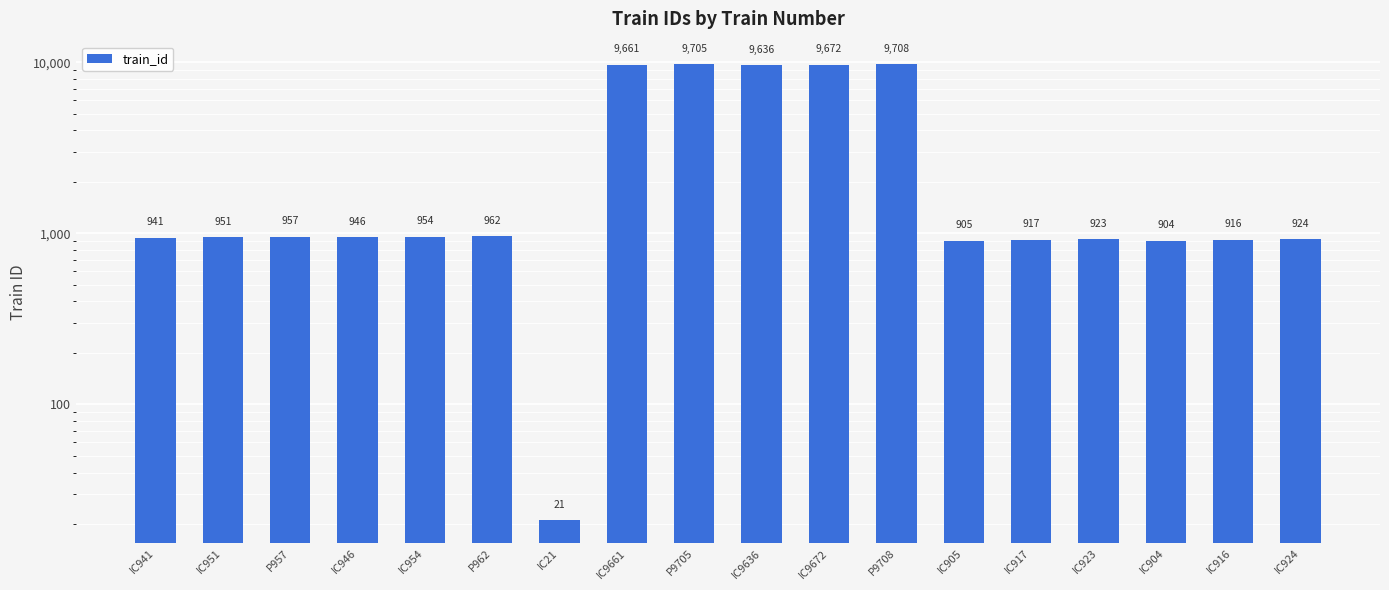

What is the change in value from IC941 to P957?

+16